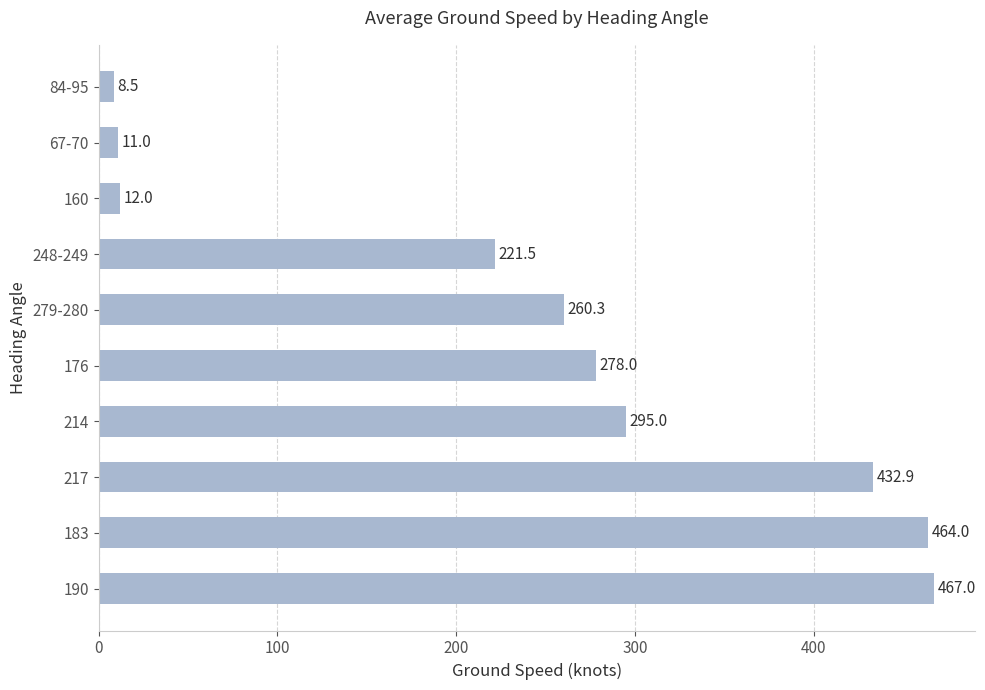

At which category does the chart reach its minimum across all series?

84-95